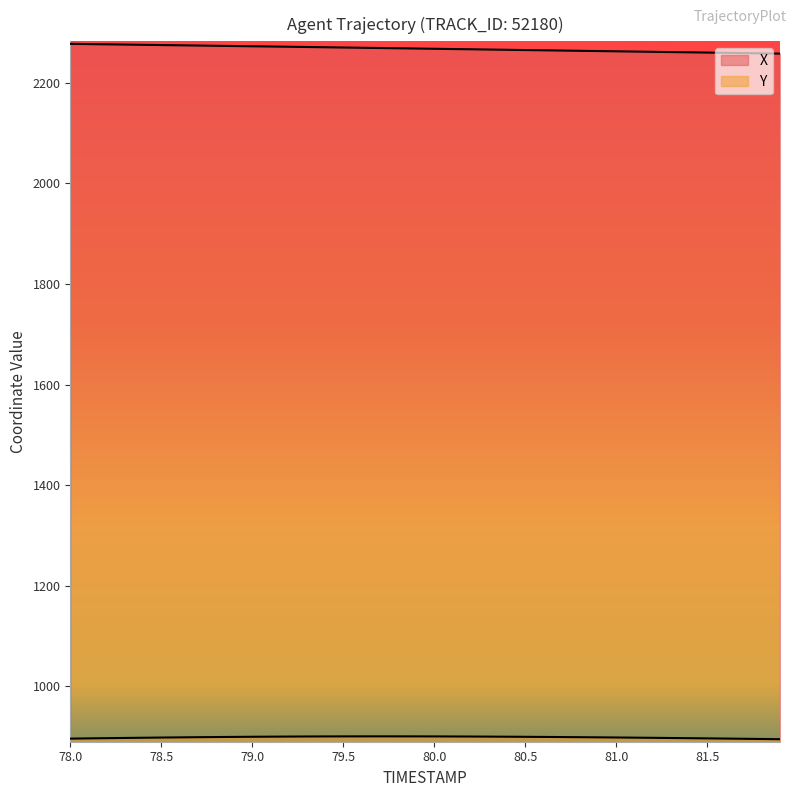

What position from the right is 79.7?

23